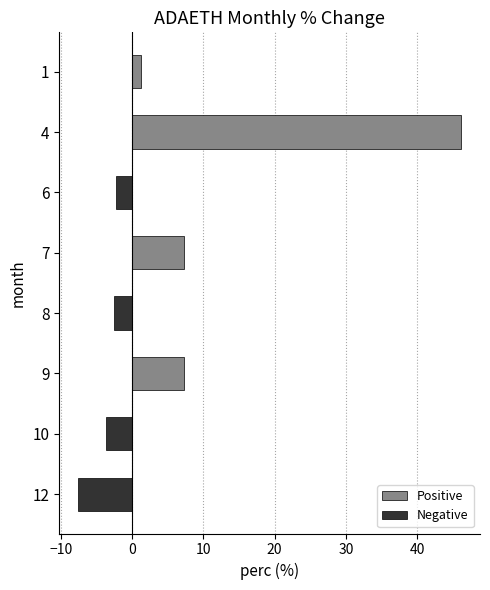

Reading bottom to top, extract all data points from this chart.

-7.5	-3.7	7.3	-2.5	7.3	-2.3	46.1	1.2